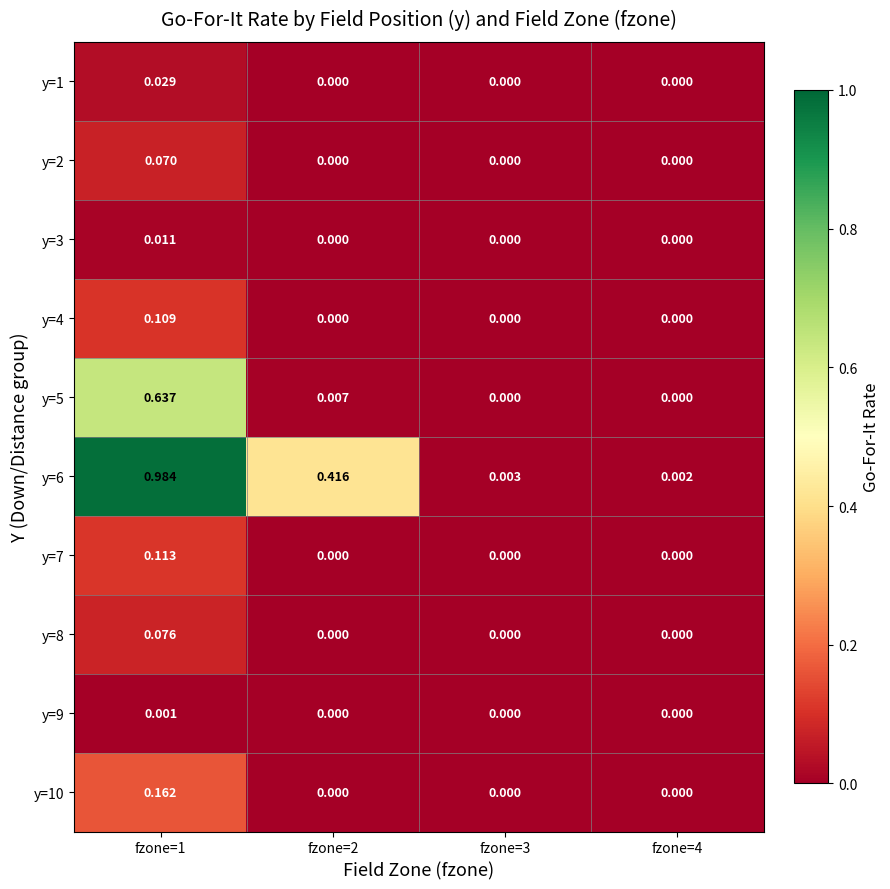

Is the value of y=10 at fzone=4 greater than the value of y=4 at fzone=1?

No